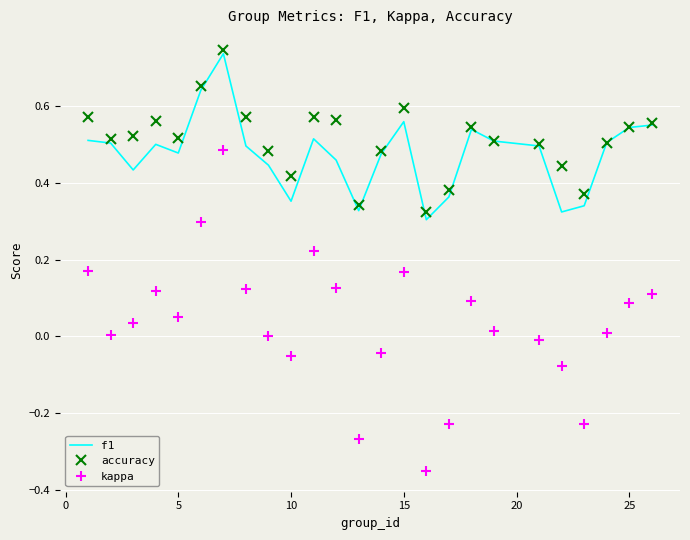

True or false: f1 and kappa intersect in this chart.

False